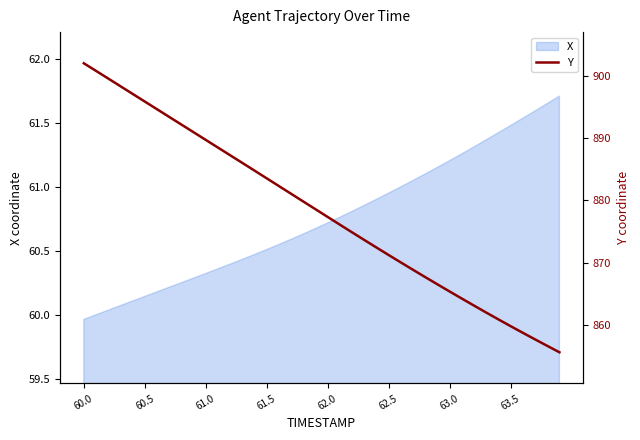

What is the maximum value shown in the chart?

902.0